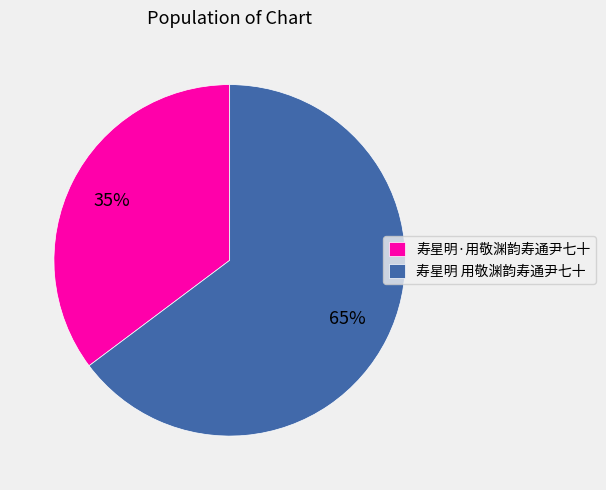

To the nearest percent, what is the combined percentage of 寿星明·用敬渊韵寿通尹七十 and 寿星明 用敬渊韵寿通尹七十?

100%